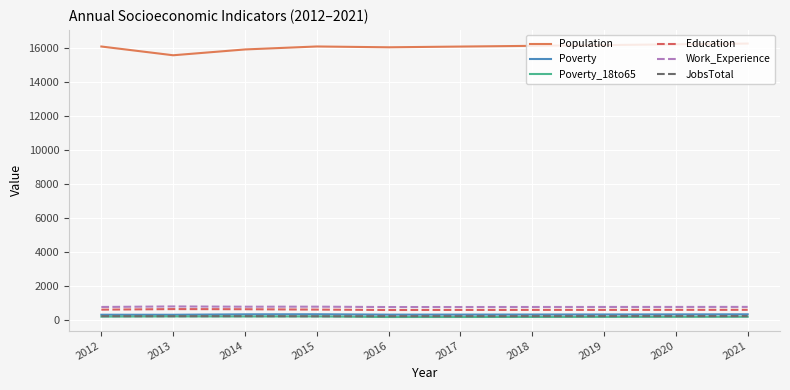

The Work_Experience series shows 782 at 2015. True or false?

True